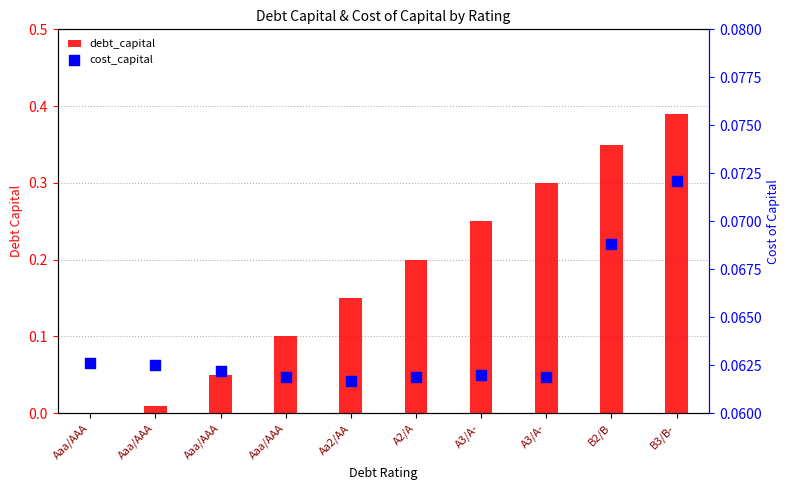

Which series reaches the minimum Y coordinate?

debt_capital